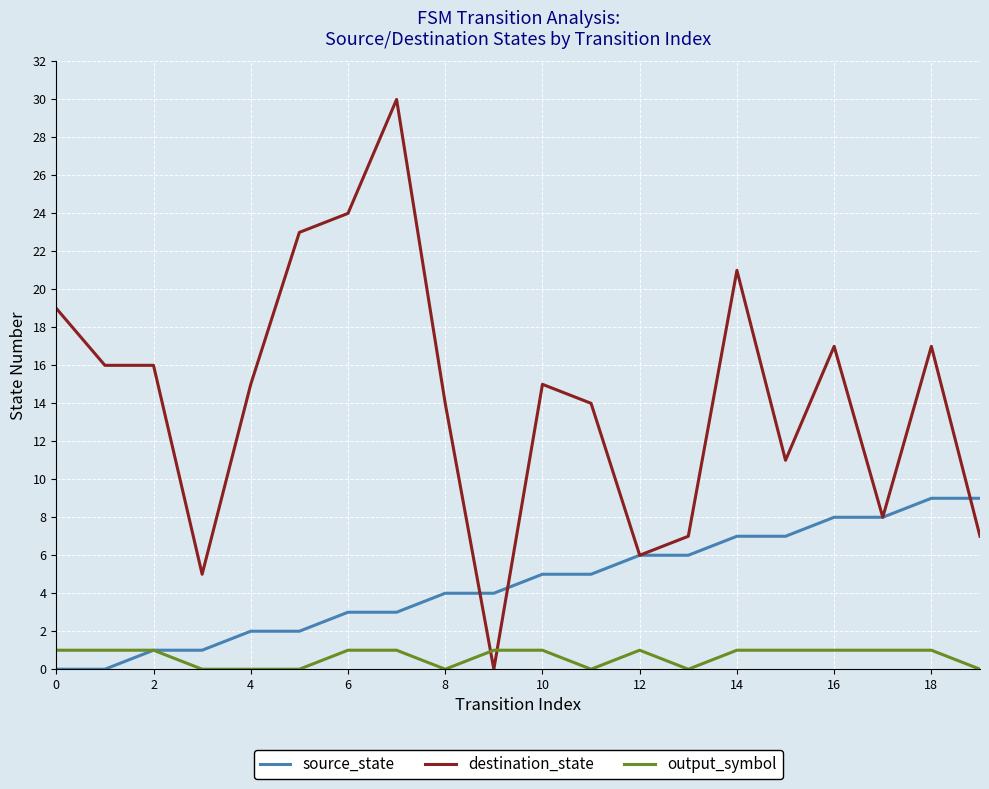

True or false: destination_state and output_symbol intersect in this chart.

True